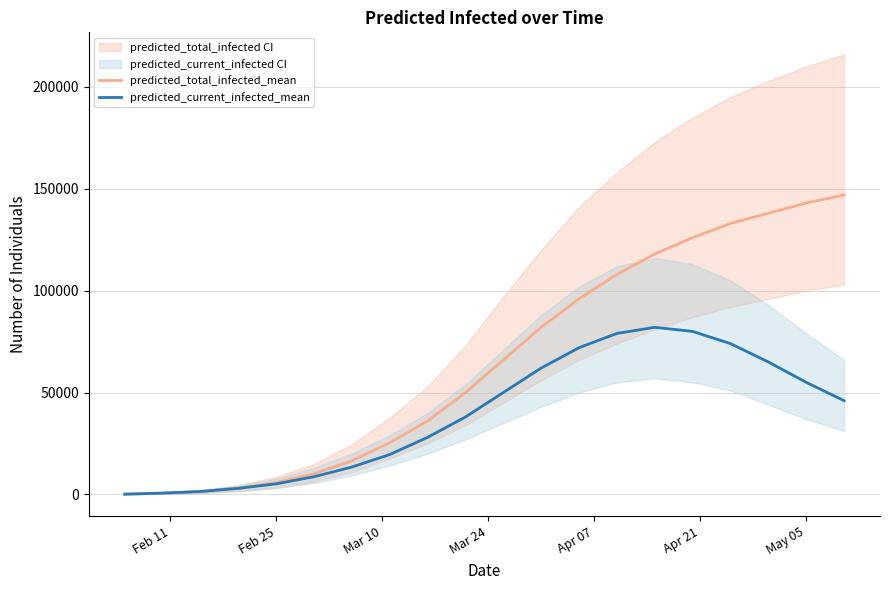

What is the maximum value for predicted_total_infected_mean?

147000